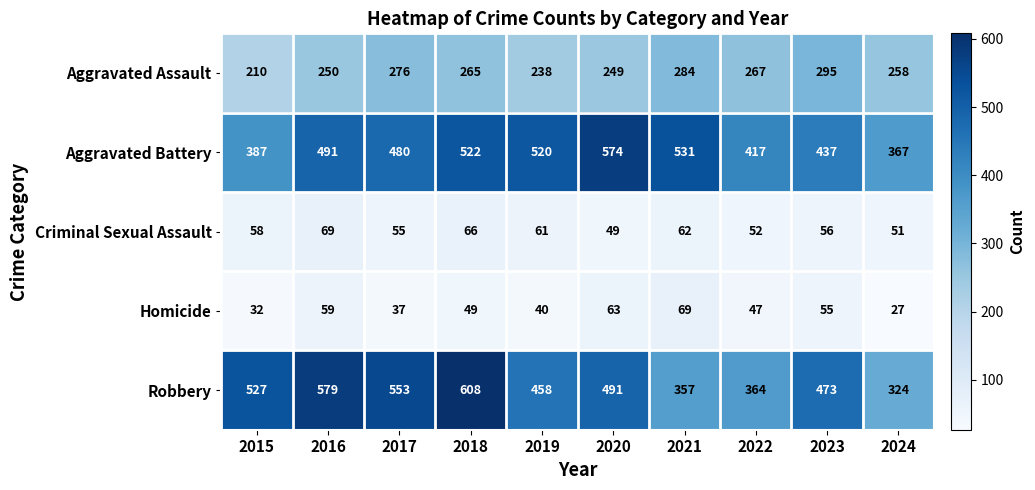

What is the difference between the highest and lowest values at 2016?

520